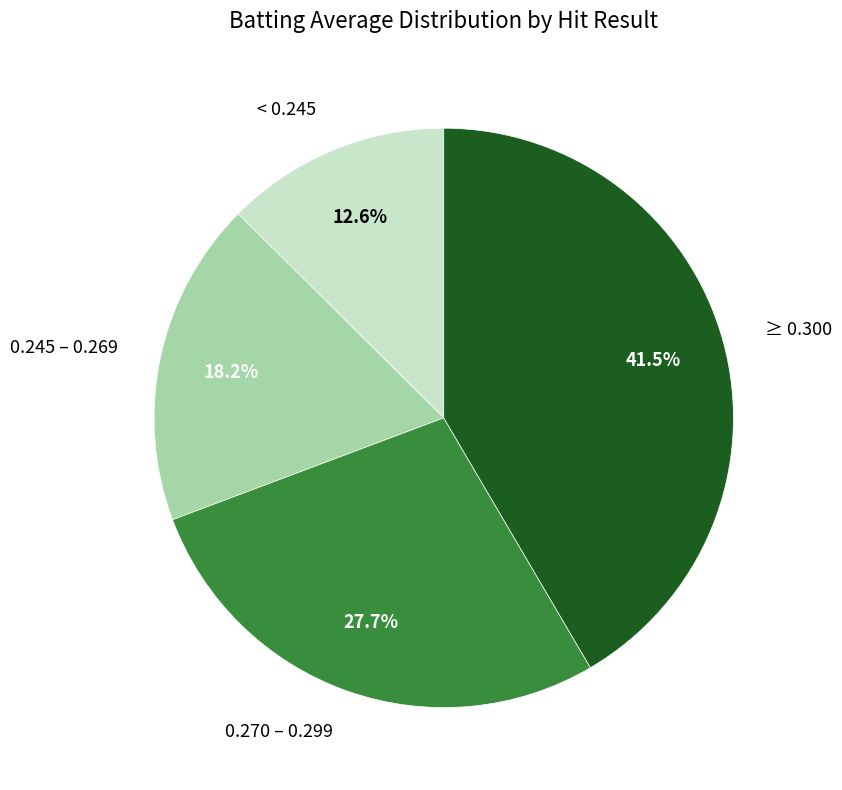

To the nearest percent, what is the difference between the largest and smallest slice percentages?

29%